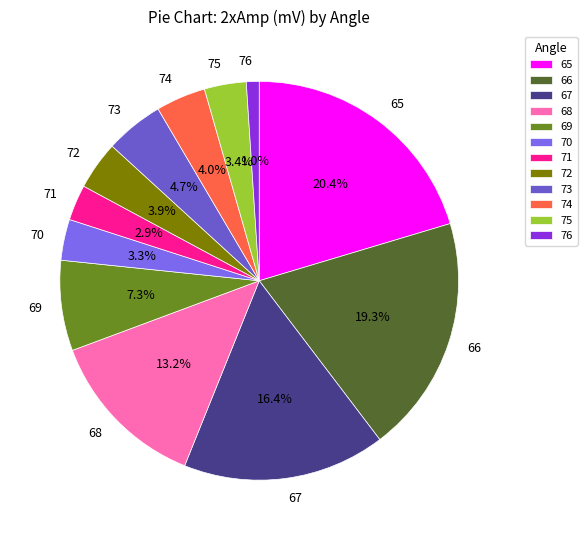

To the nearest percent, what is the difference between the 67 and 71 slice percentages?

14%